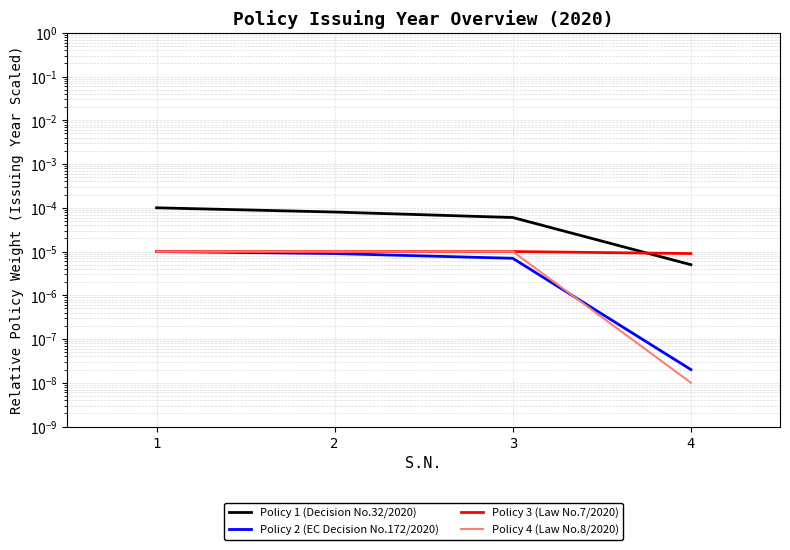

Where do Policy 4 (Law No.8/2020) and Policy 2 (EC Decision No.172/2020) first cross each other?

3 and 4